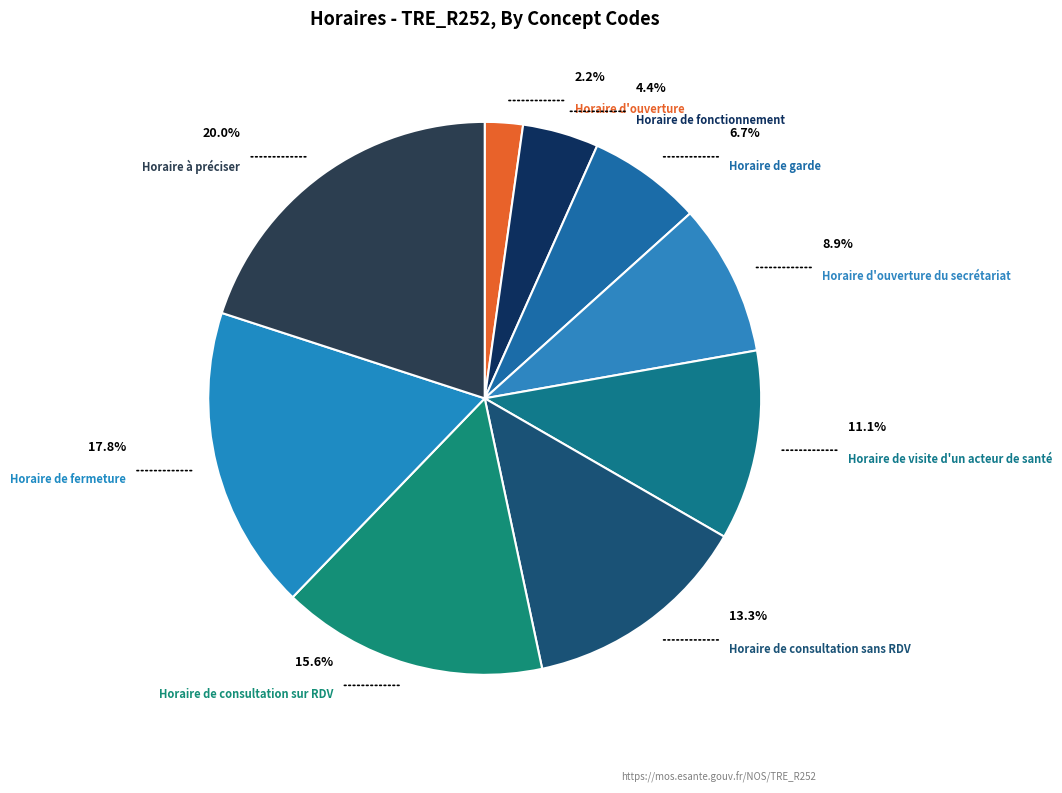

What percentage is the Horaire de visite d'un acteur de santé slice, to the nearest percent?

11%